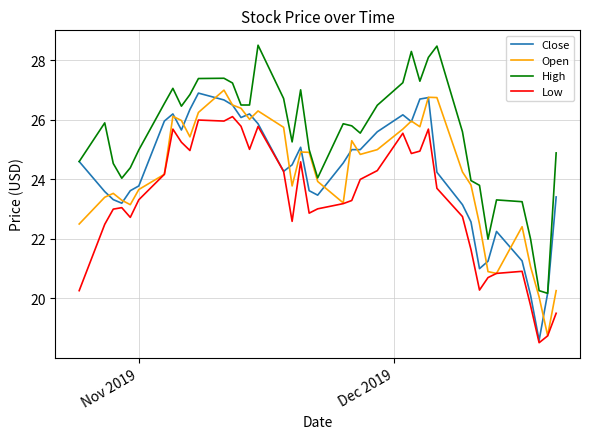

Which series has the largest total across all categories?

High